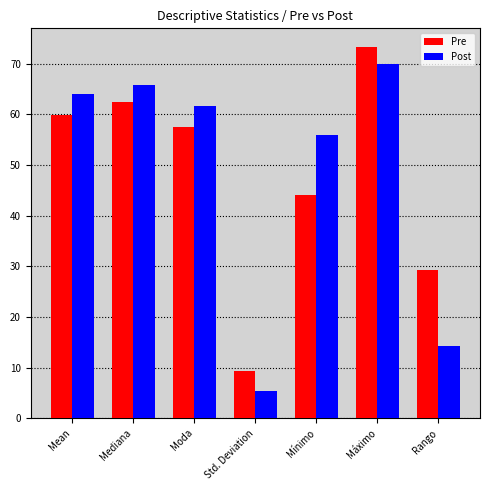

Which series has the largest range (max minus min)?

Post